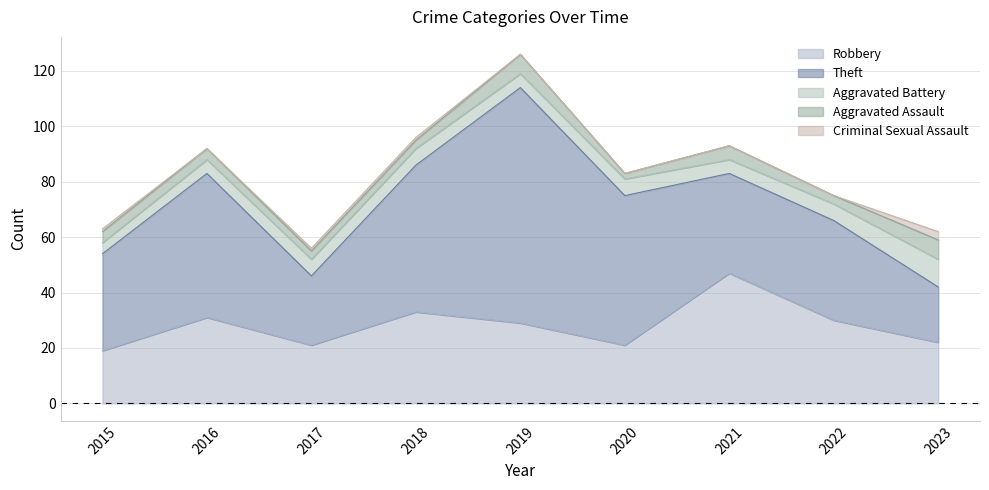

Reading right to left, extract all data points from this chart.

Robbery: 22	30	47	21	29	33	21	31	19
Theft: 20	36	36	54	85	53	25	52	35
Aggravated Battery: 10	6	5	6	5	6	6	5	4
Aggravated Assault: 7	3	5	2	7	3	3	4	4
Criminal Sexual Assault: 3	0	0	0	0	1	1	0	1